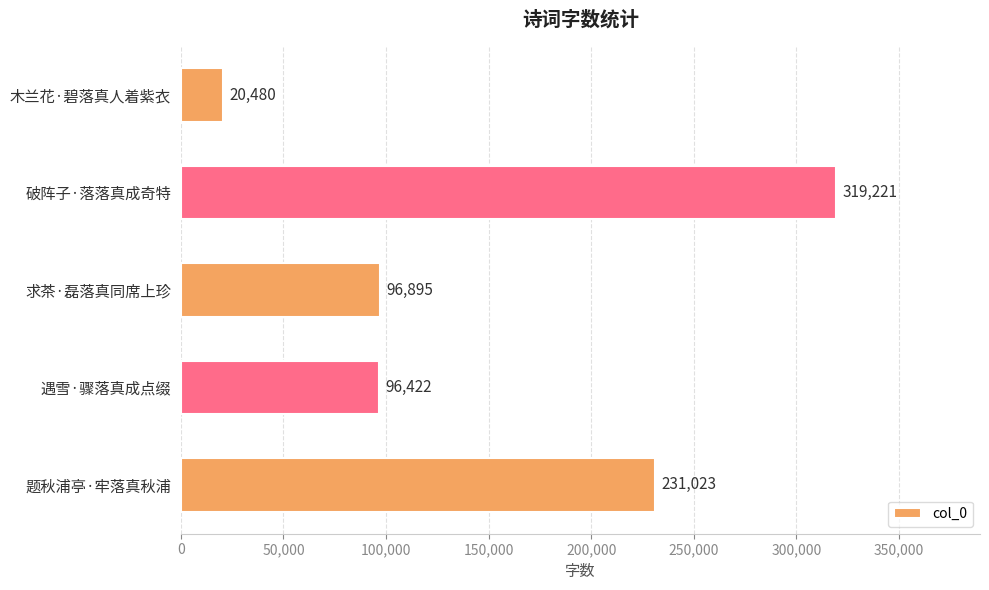

What is the ratio of the value at 遇雪·骤落真成点缀 to the value at 破阵子·落落真成奇特?

0.3